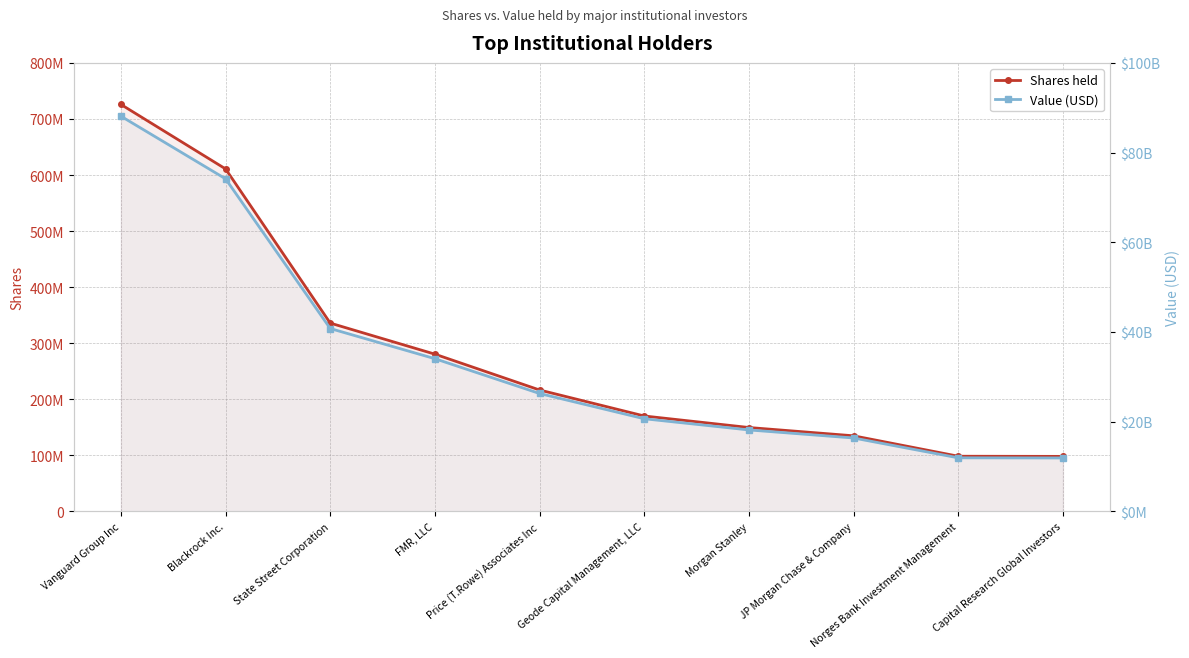

What is the smallest value displayed?

98110530